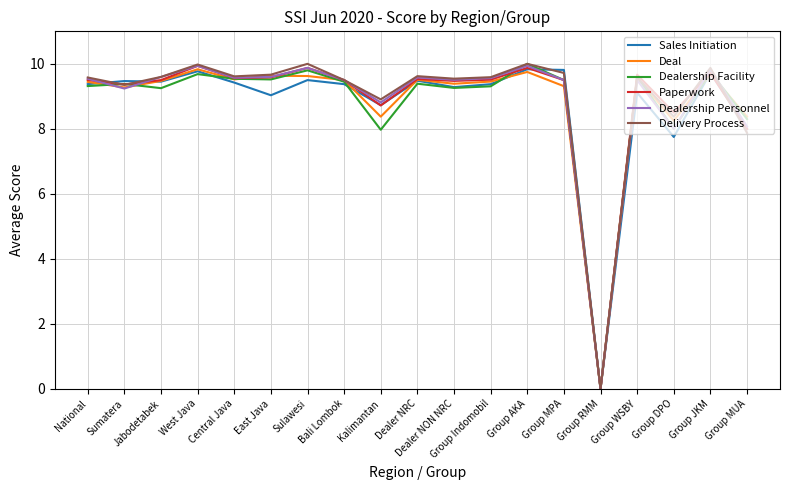

What position from the left is West Java?

4